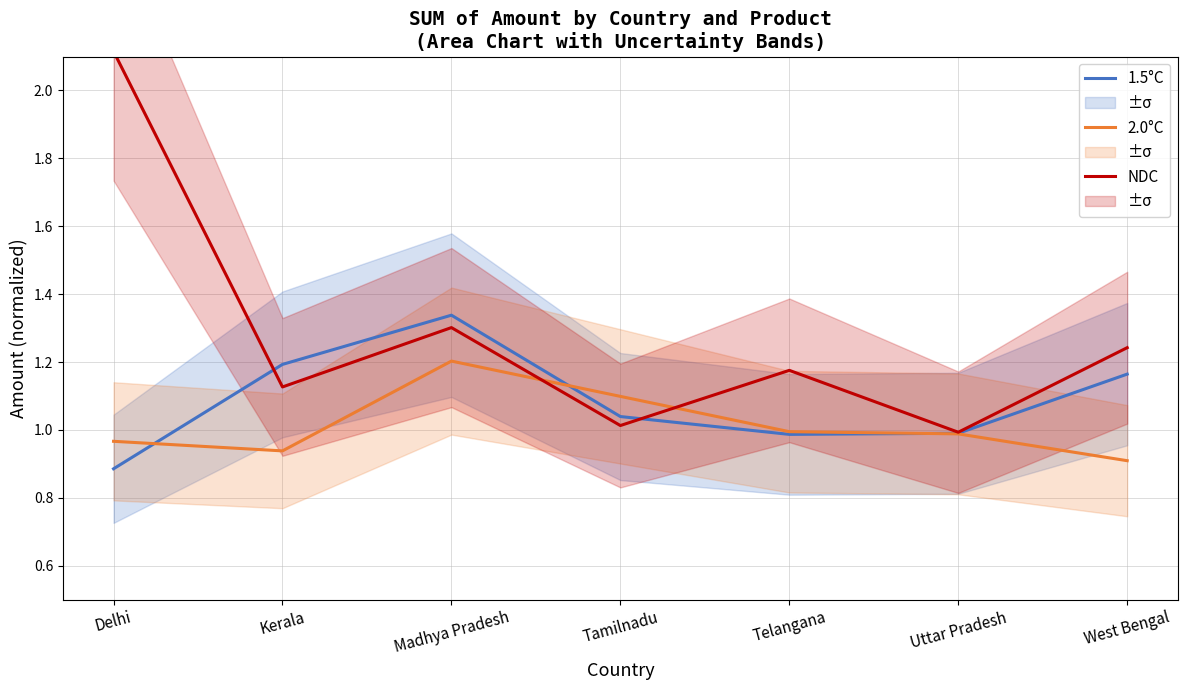

How many distinct data groups are displayed?

3